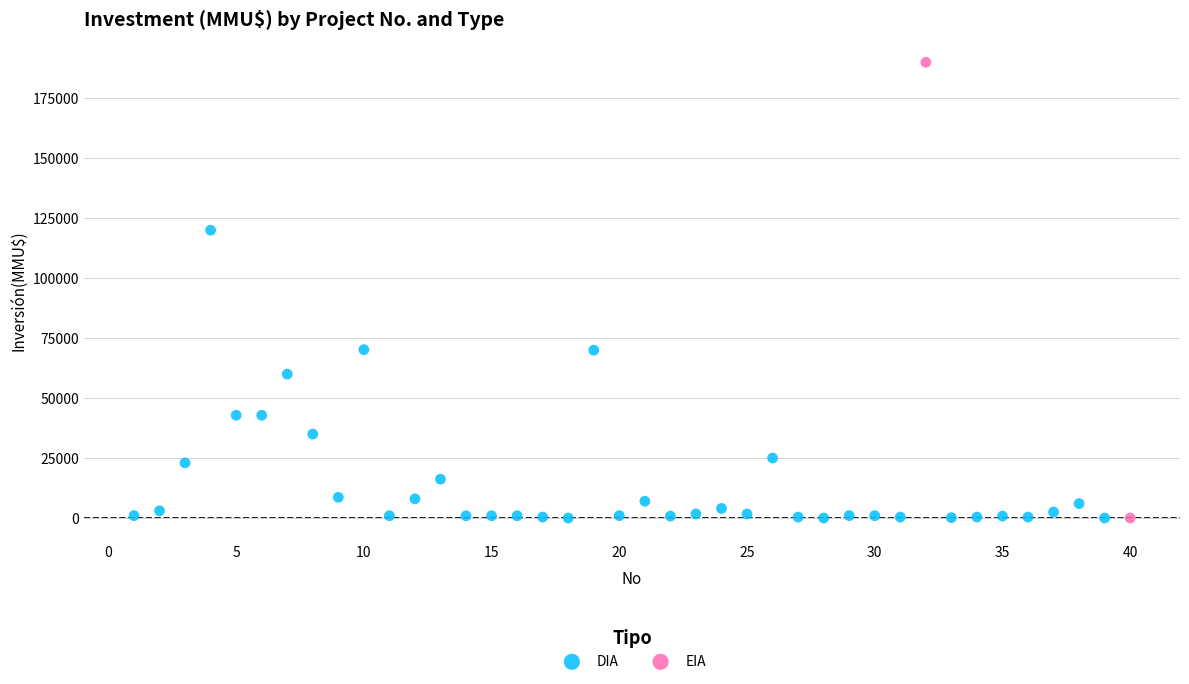

What are all the series names shown in the legend?

DIA, EIA